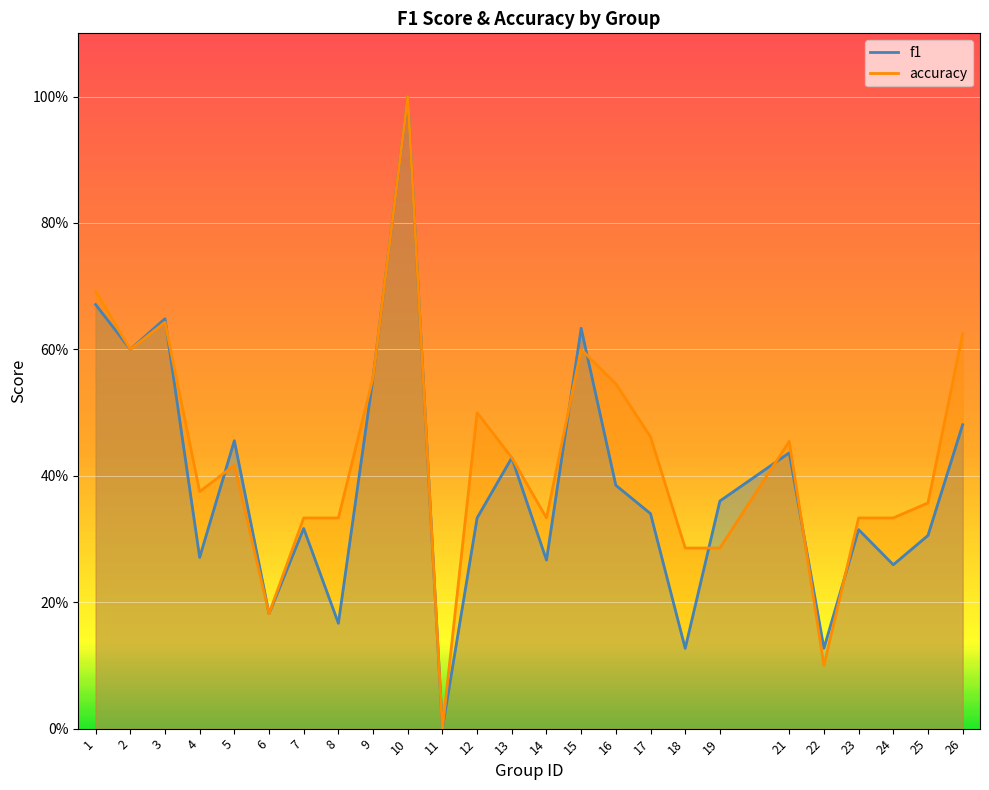

What is the spread (max minus min) of values at 18?

0.2